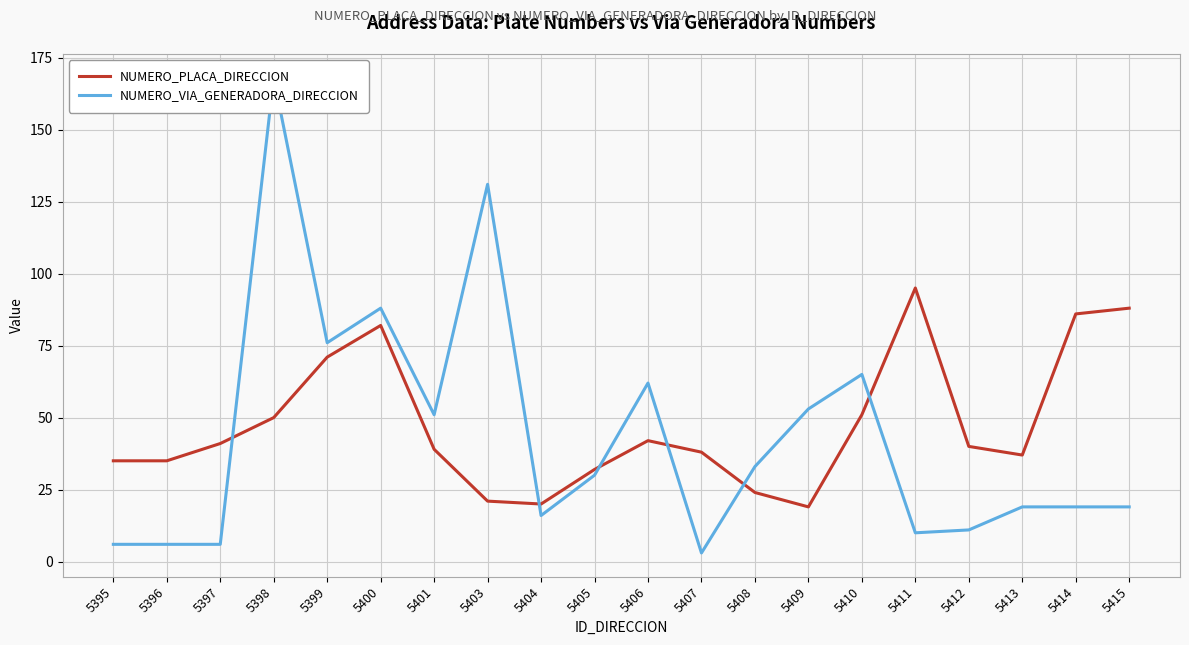

What is the total value across all series at 5411?

105